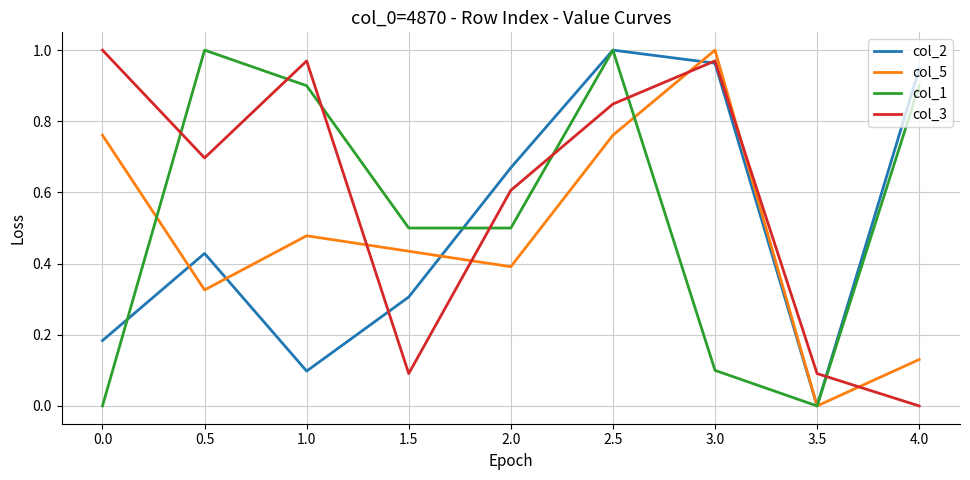

What is the total value across all series at 2.0?

2.2